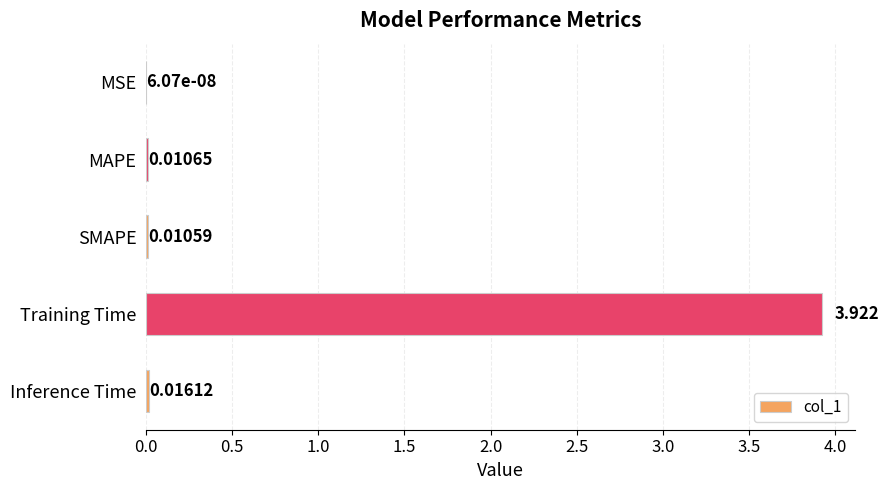

Between Training Time and MSE, which is larger?

Training Time